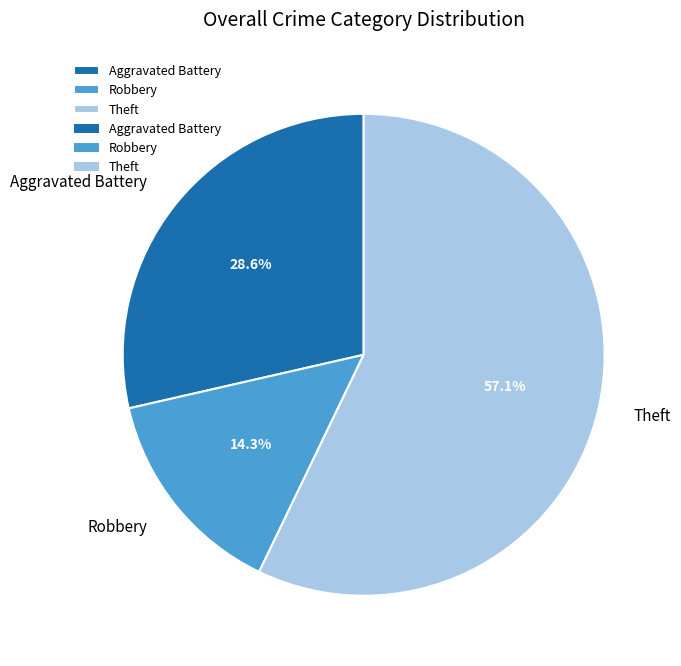

To the nearest percent, what is the difference between the largest and smallest slice percentages?

43%